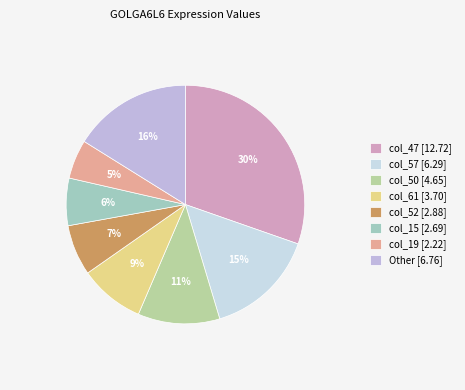

How many segments does this pie chart have?

8